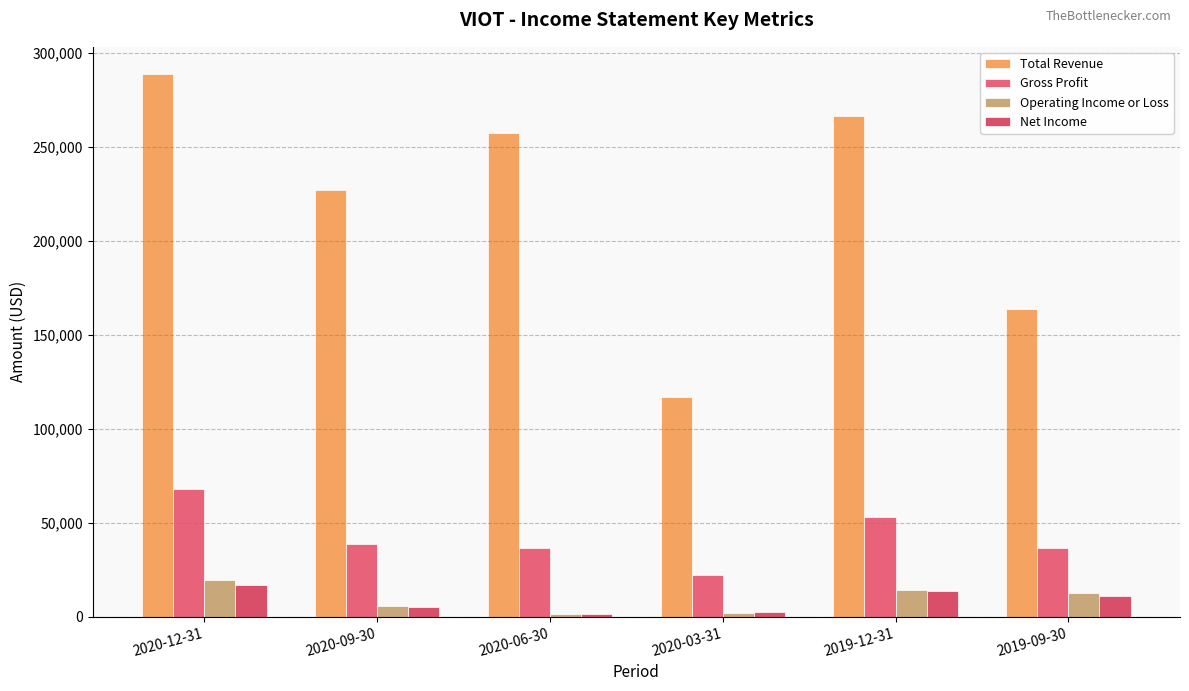

What are all the series names shown in the legend?

Total Revenue, Gross Profit, Operating Income or Loss, Net Income